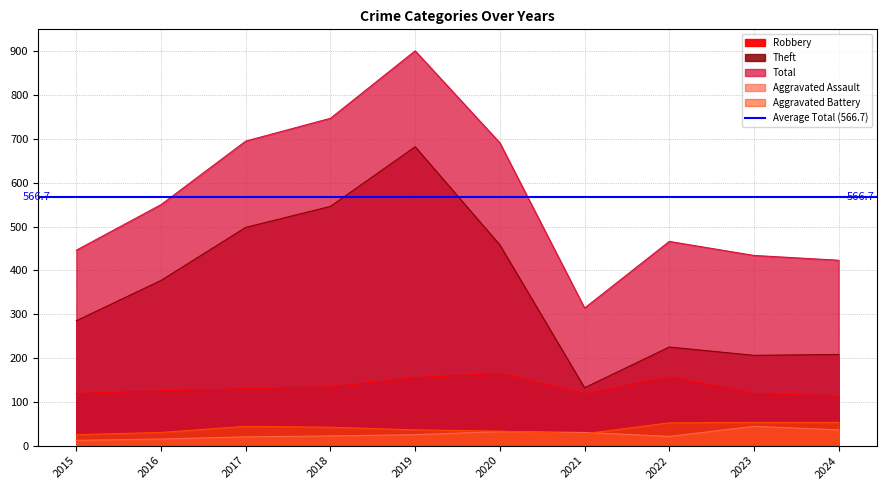

The Aggravated Battery series shows 30 at 2016. True or false?

True